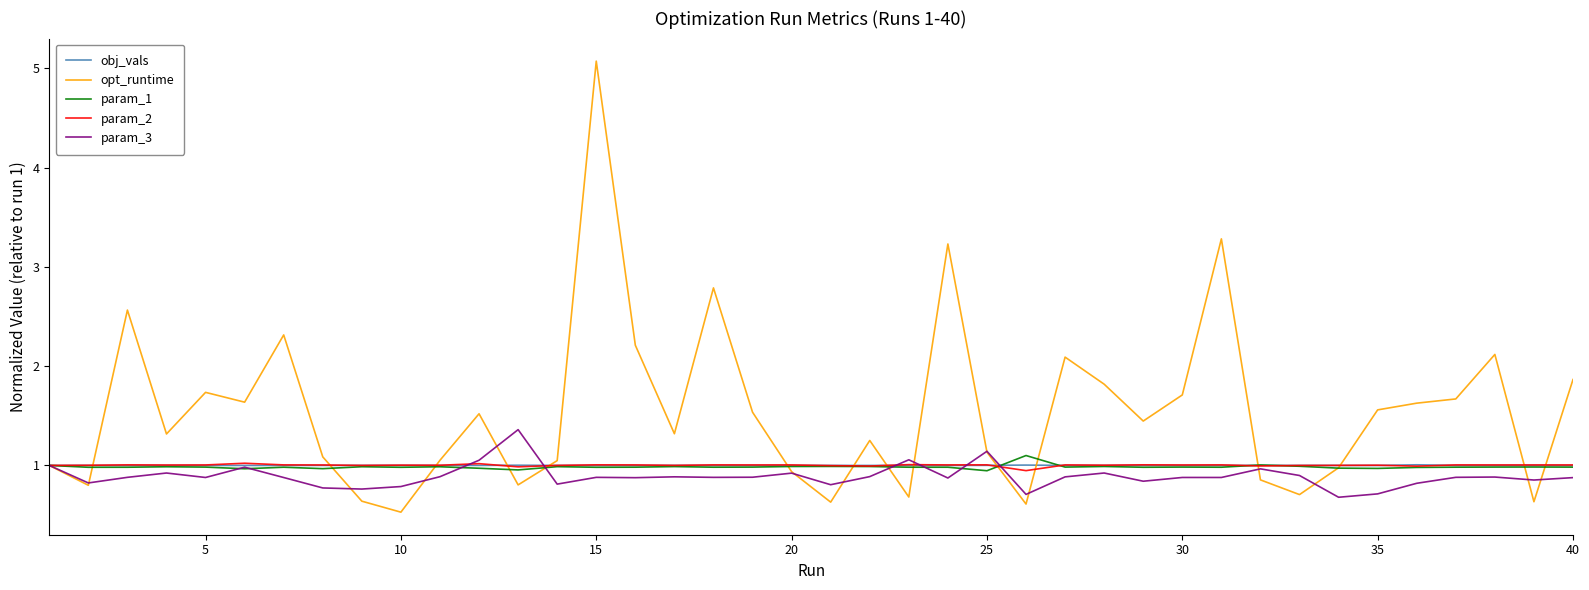

Which series has the largest range (max minus min)?

opt_runtime